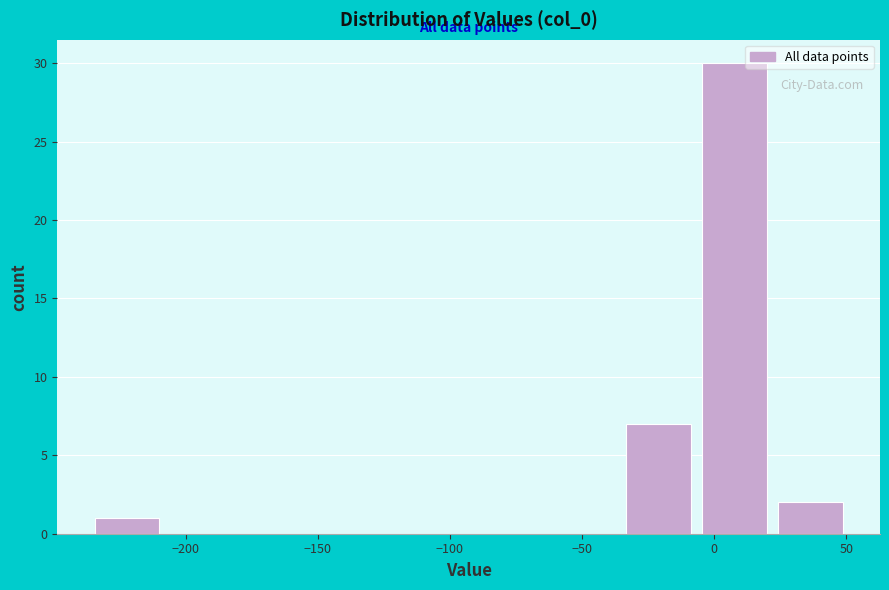

Reading left to right, transcribe this chart: for each bar, give the range it covers on the x-axis and its height. Neither the bar edges nor the heights are printed on the chart, so give them approximately, as read against the axes.

-235 to -210: 1
-210 to -180: 0
-180 to -150: 0
-150 to -120: 0
-120 to -95: 0
-95 to -65: 0
-65 to -35: 0
-35 to -5: 7
-5 to 20: 30
20 to 50: 2